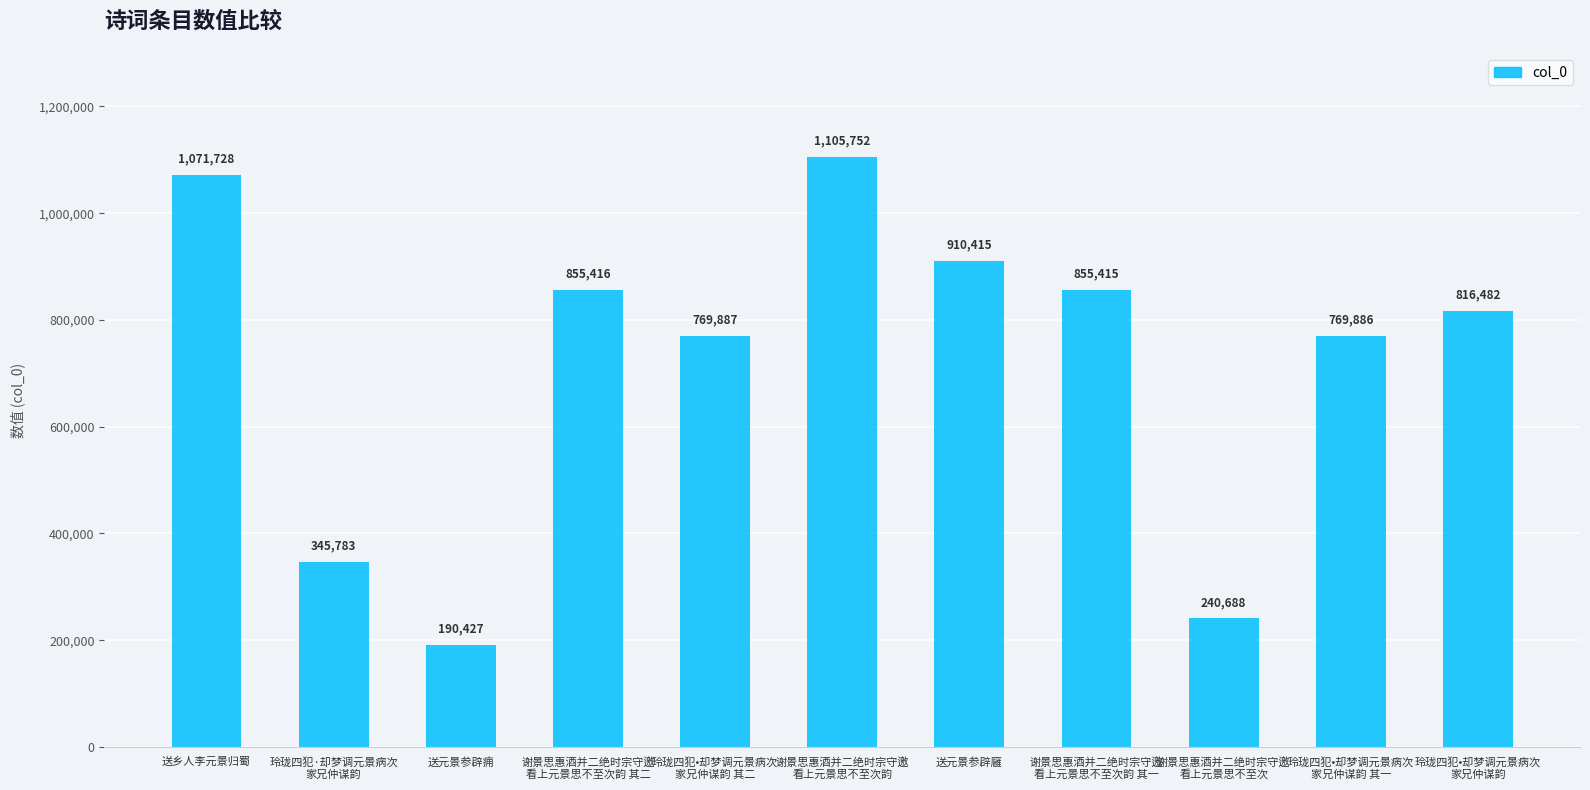

What is the minimum value shown in the chart?

190427